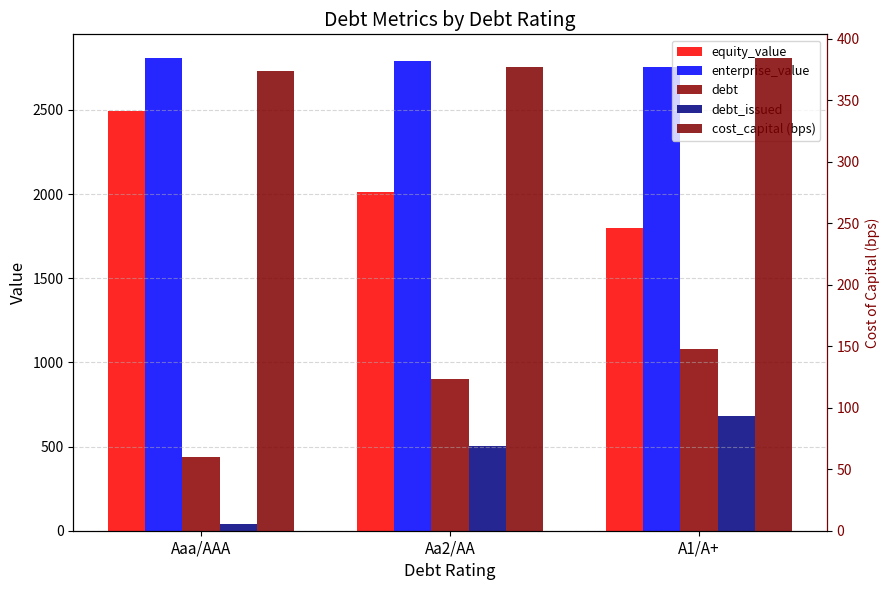

Where does the debt series first go above 902?

Aa2/AA